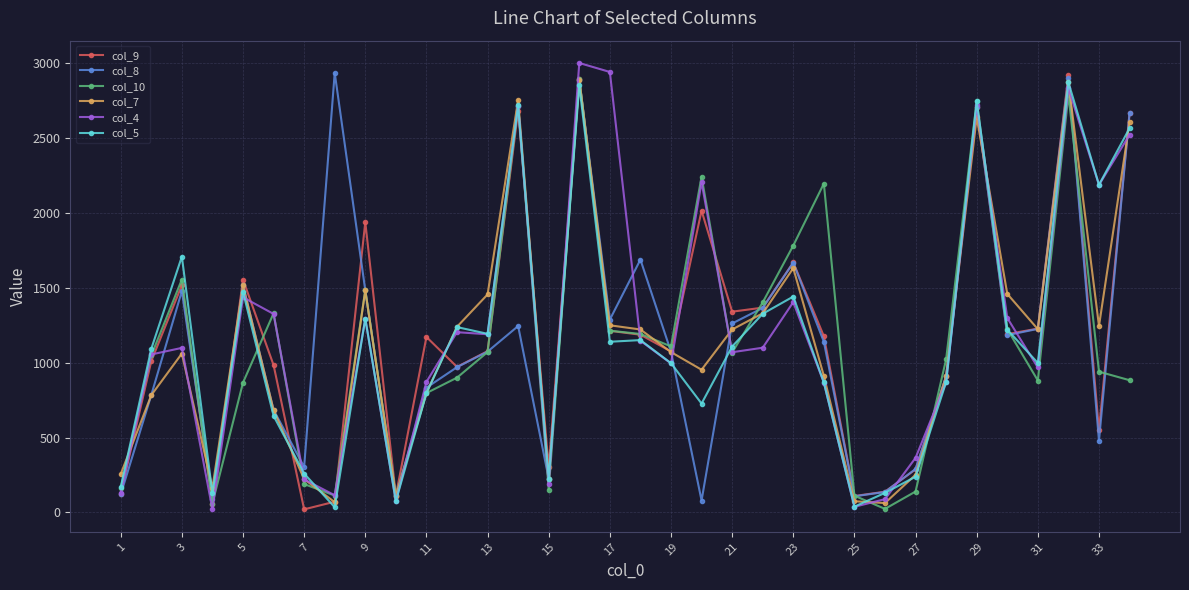

What is the maximum value shown in the chart?

3003